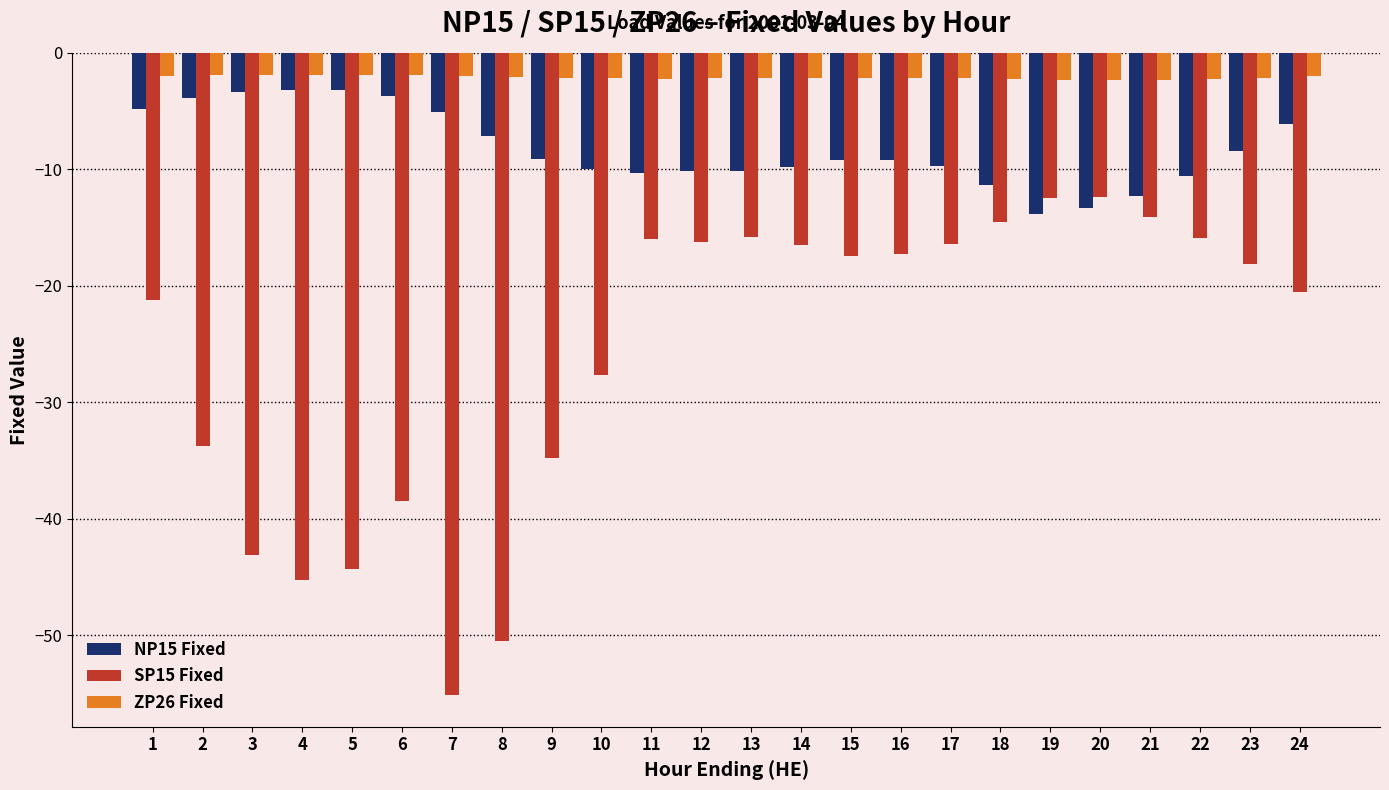

What is the average value of the NP15 Fixed series?

-8.3